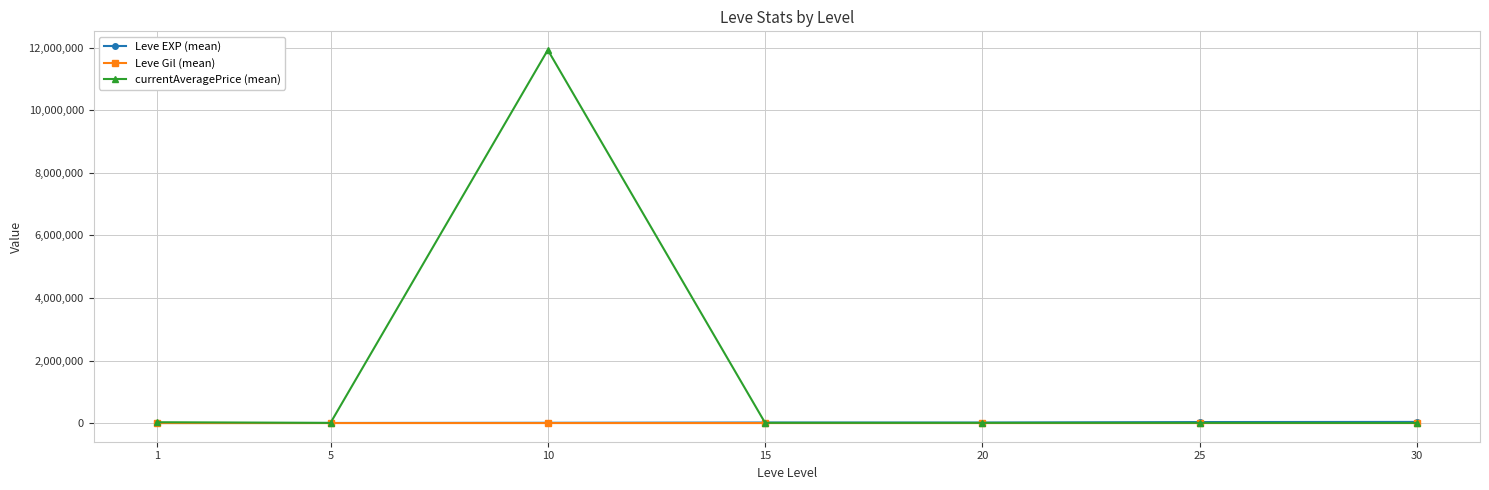

True or false: currentAveragePrice (mean) has more than 2 points higher than both neighbors.

False